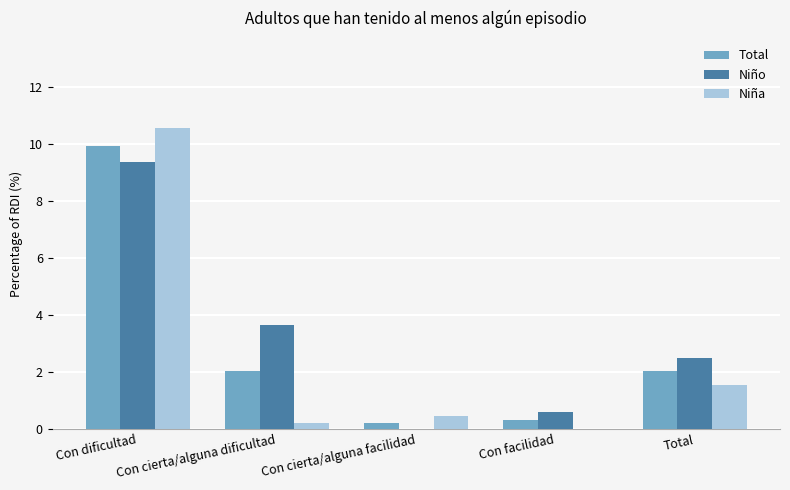

Which series changed the most between Con cierta/alguna dificultad and Con facilidad?

Niño